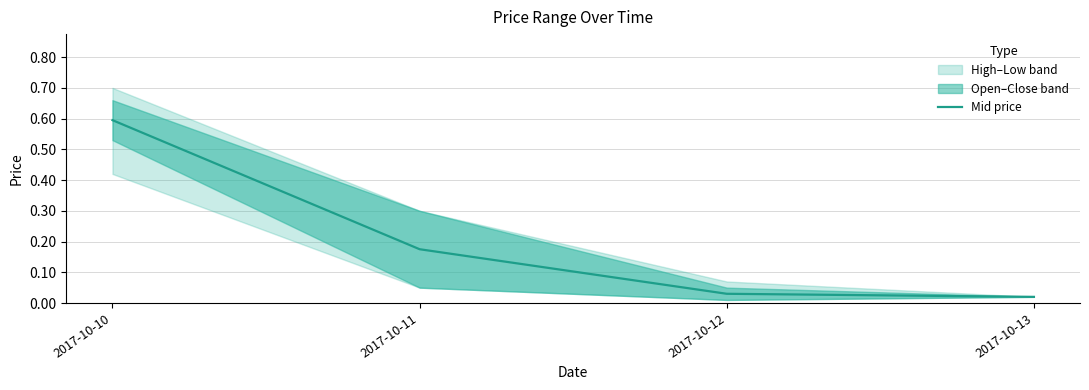

True or false: the data shows 0.0 at 2017-10-13.

False